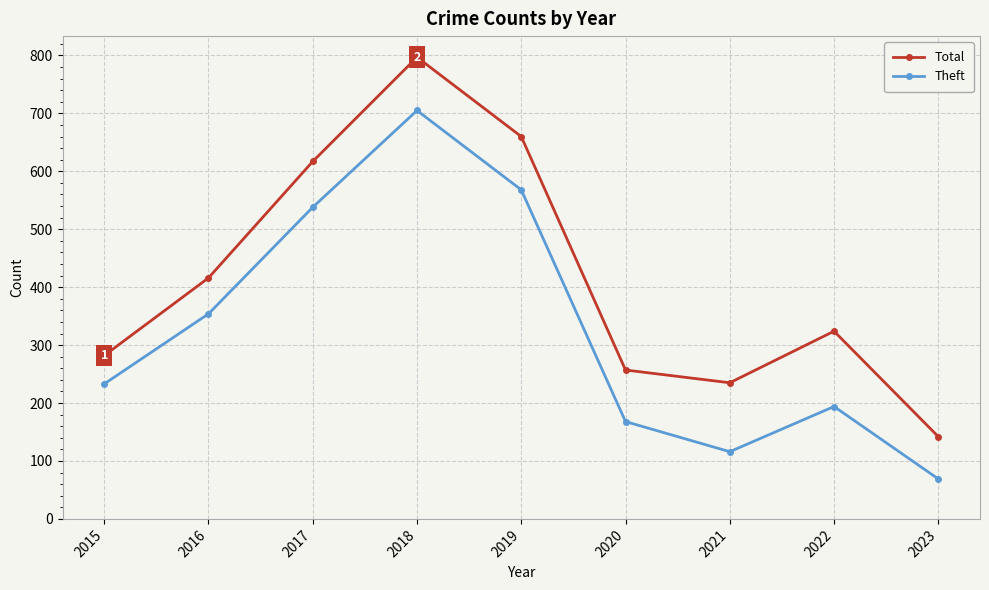

Reading left to right, transcribe all the data shown in this chart.

Total: 2015=282	2016=416	2017=617	2018=797	2019=660	2020=257	2021=235	2022=324	2023=142
Theft: 2015=233	2016=354	2017=538	2018=705	2019=568	2020=168	2021=116	2022=194	2023=69